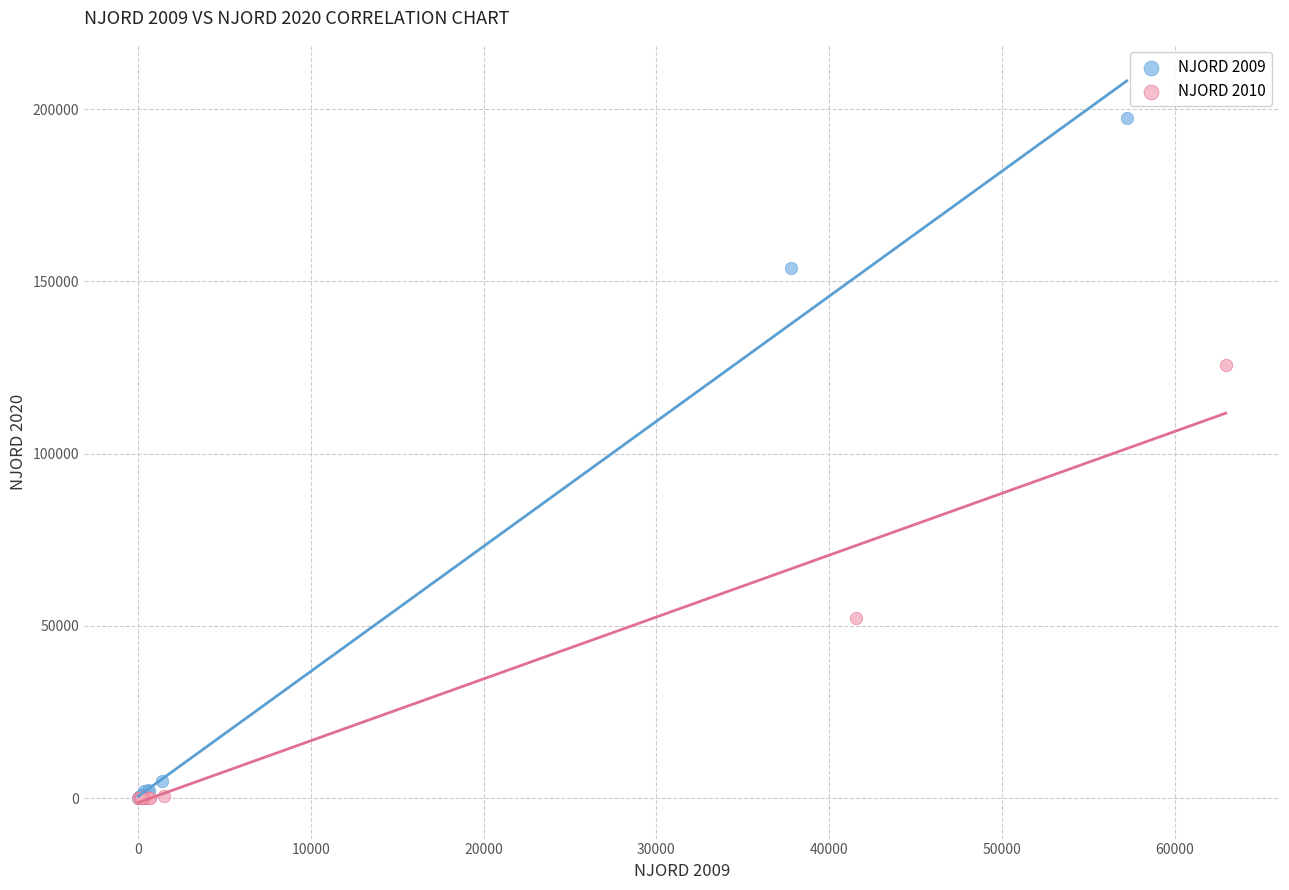

Which series reaches the maximum Y coordinate?

NJORD 2009